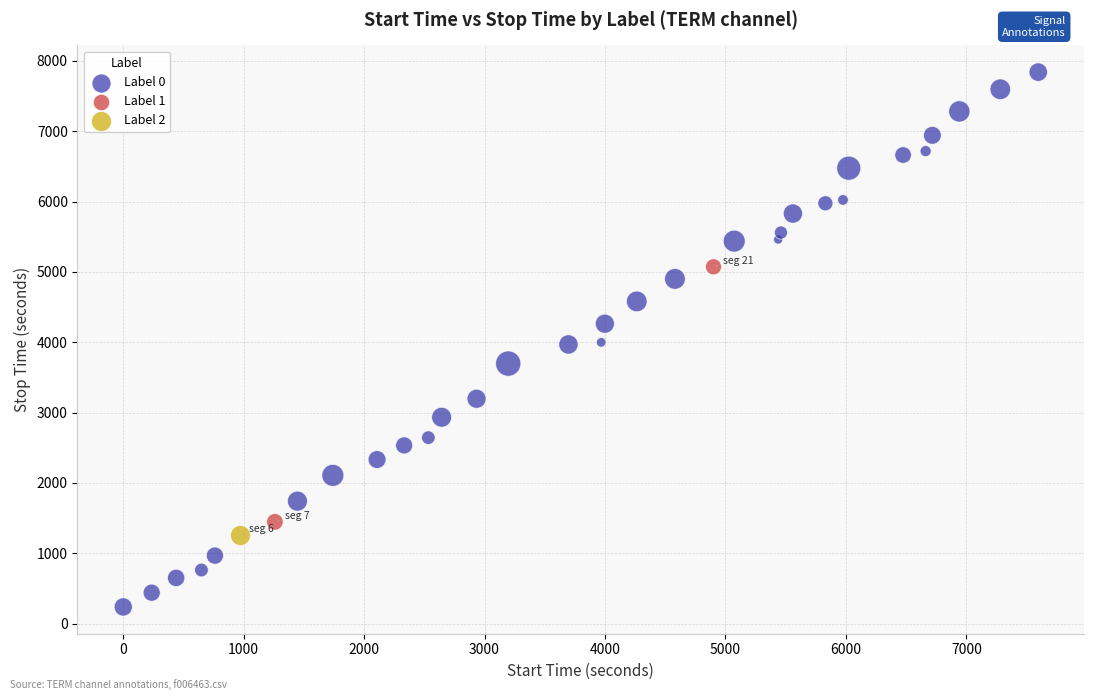

What are all the series names shown in the legend?

Label 0, Label 1, Label 2